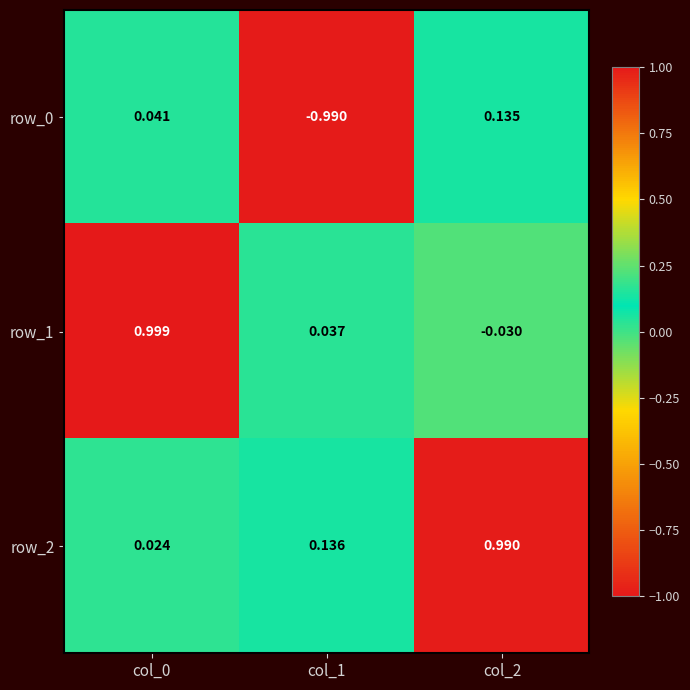

Is the value of row_2 at col_0 greater than the value of row_0 at col_1?

Yes